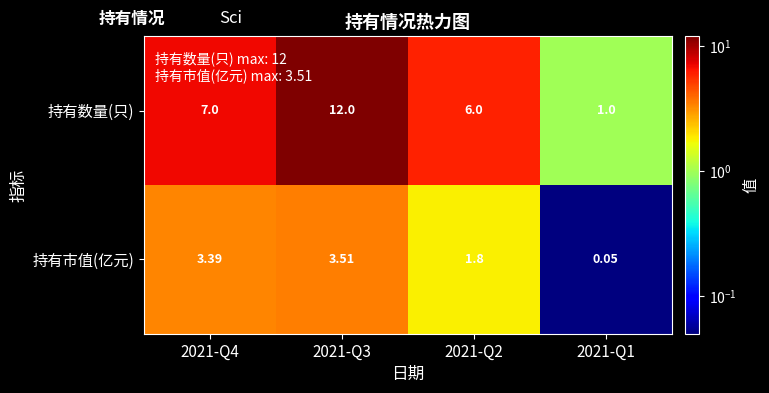

At how many categories does at least one series exceed 11?

1